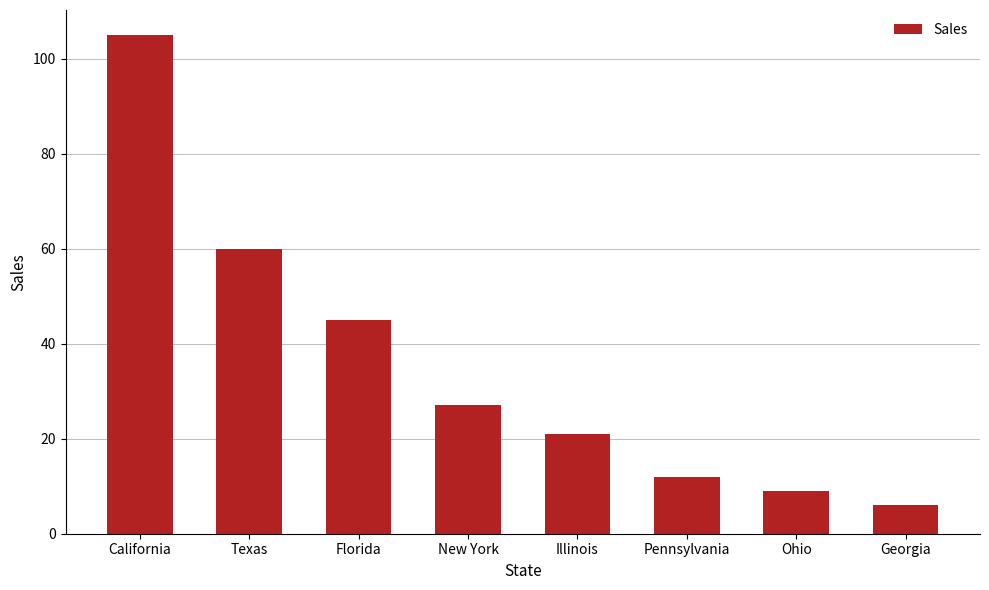

What is the difference between the maximum and minimum values?

99